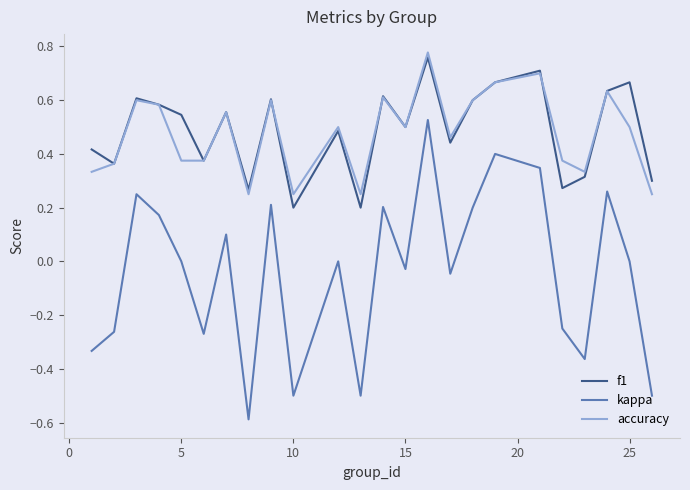

Count the number of categories in the chart.

24